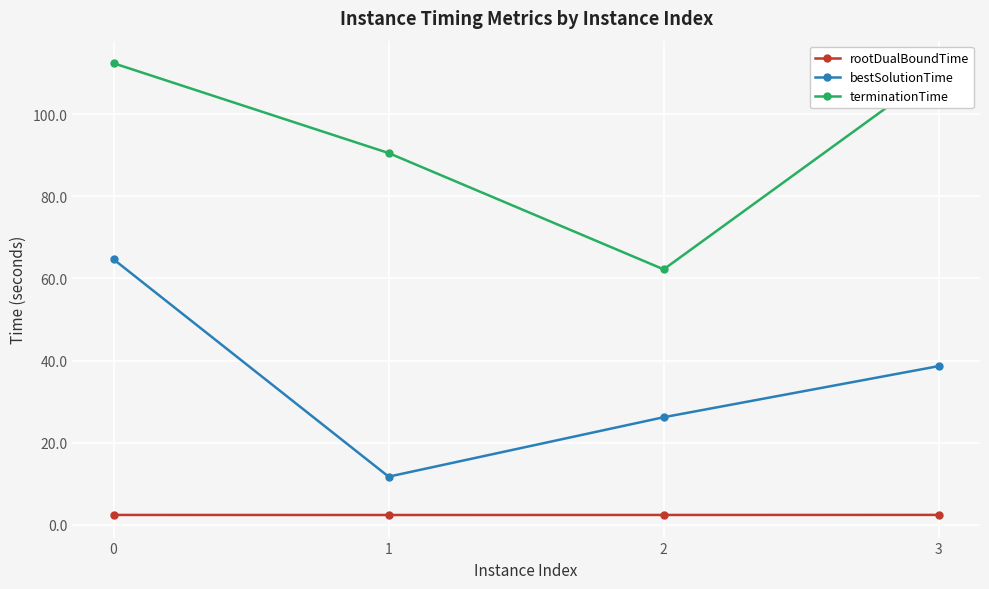

What is the average value of the rootDualBoundTime series?

2.4